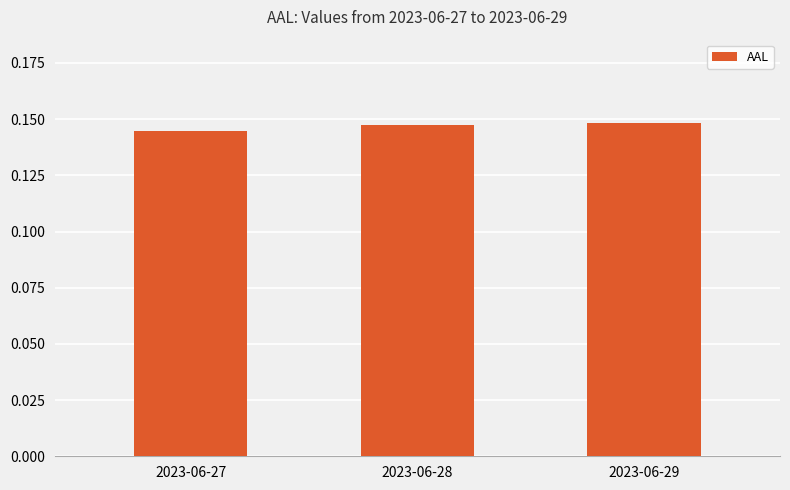

Which has a higher value, 2023-06-29 or 2023-06-27?

2023-06-29